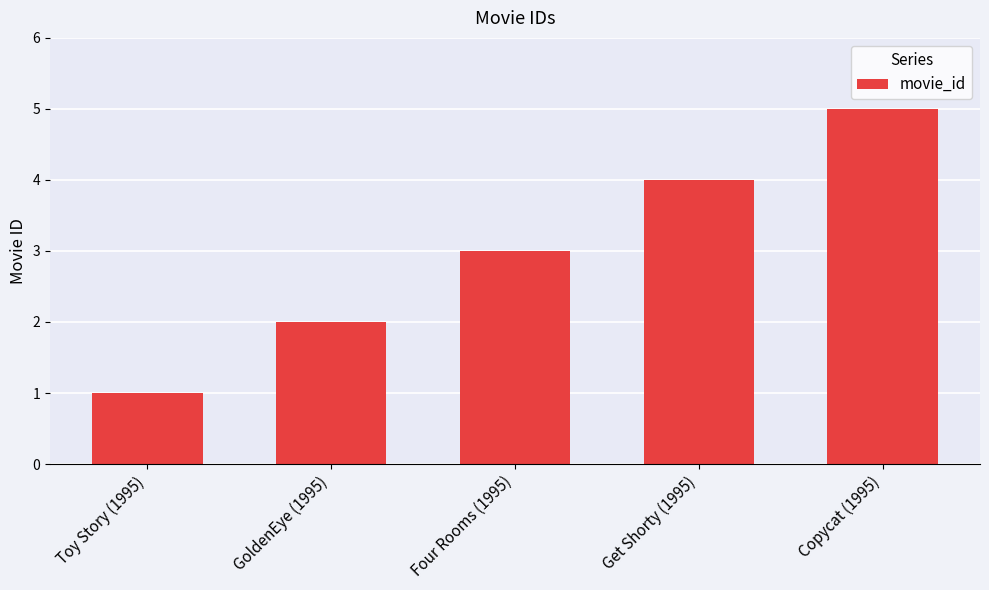

What is the label of the 1st bar from the right?

Copycat (1995)